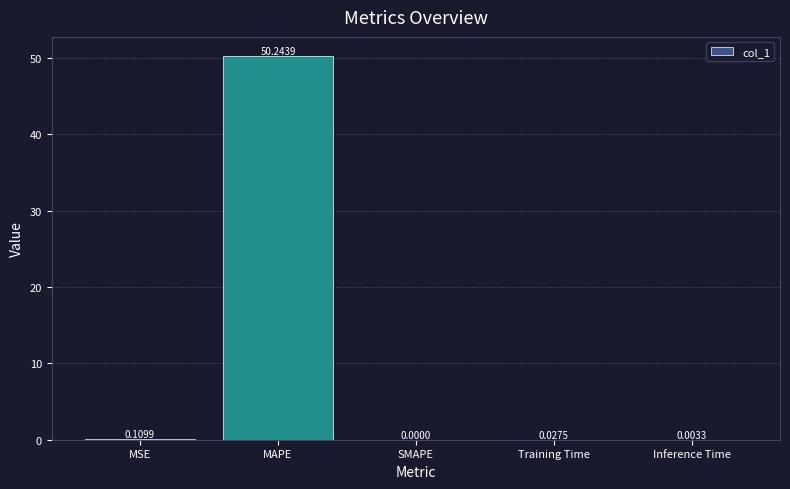

Which label corresponds to the largest value in the chart?

MAPE